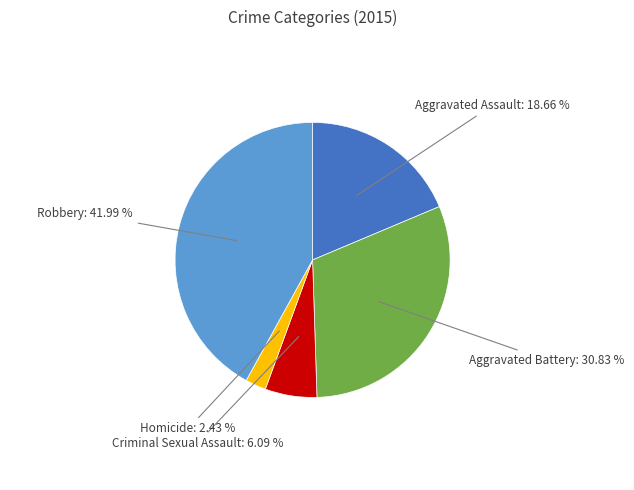

Between Homicide and Aggravated Assault, which is larger?

Aggravated Assault